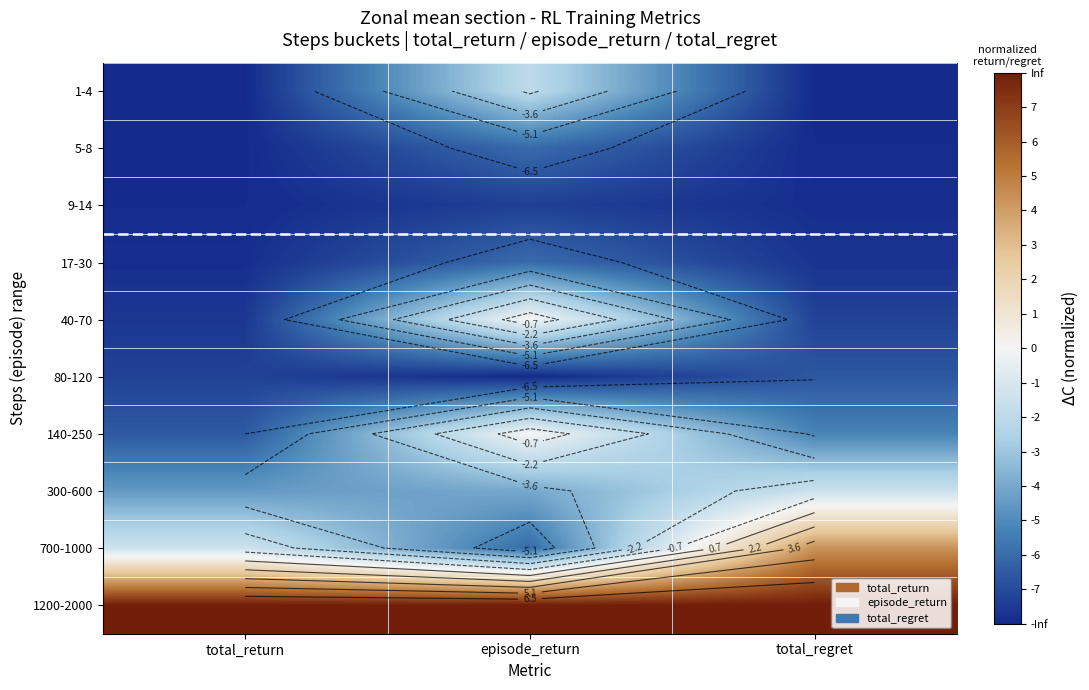

Count the number of data series in this chart.

10